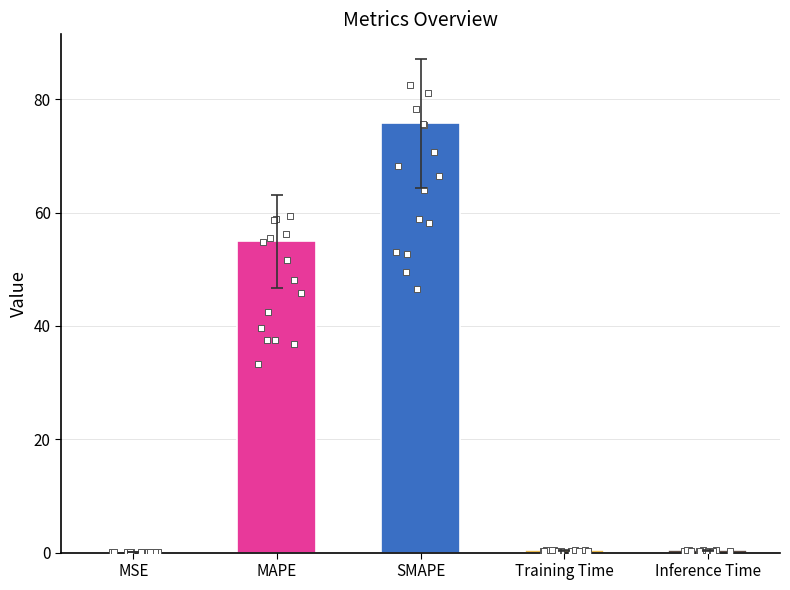

Between Inference Time and MAPE, which is larger?

MAPE